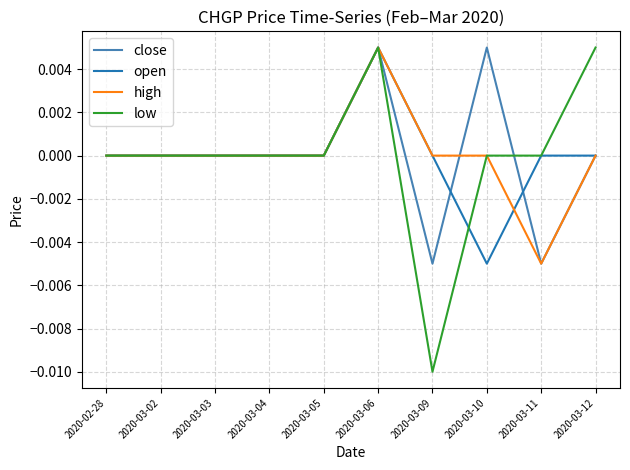

At which category is the sum across all series the highest?

2020-03-06